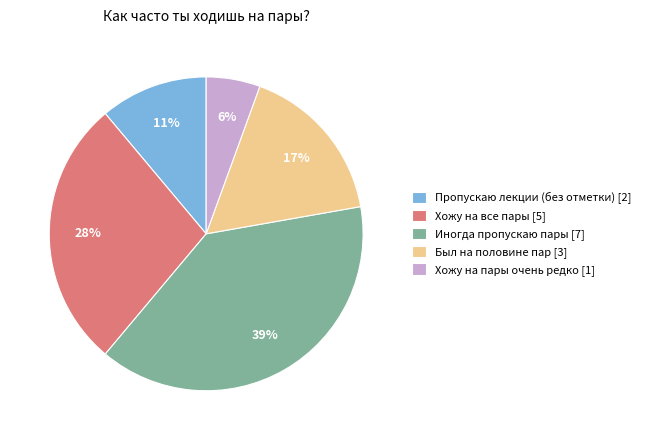

Is it true that Иногда пропускаю пары [7] is 47% of the pie?

False